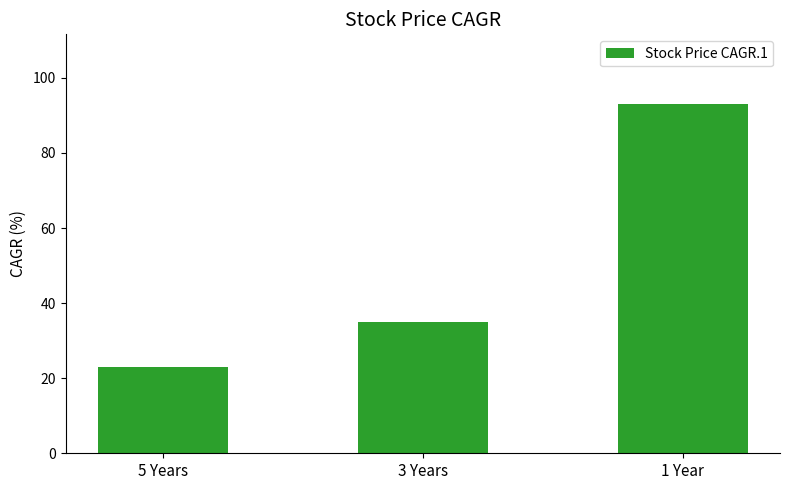

What is the change in value from 5 Years to 3 Years?

+12